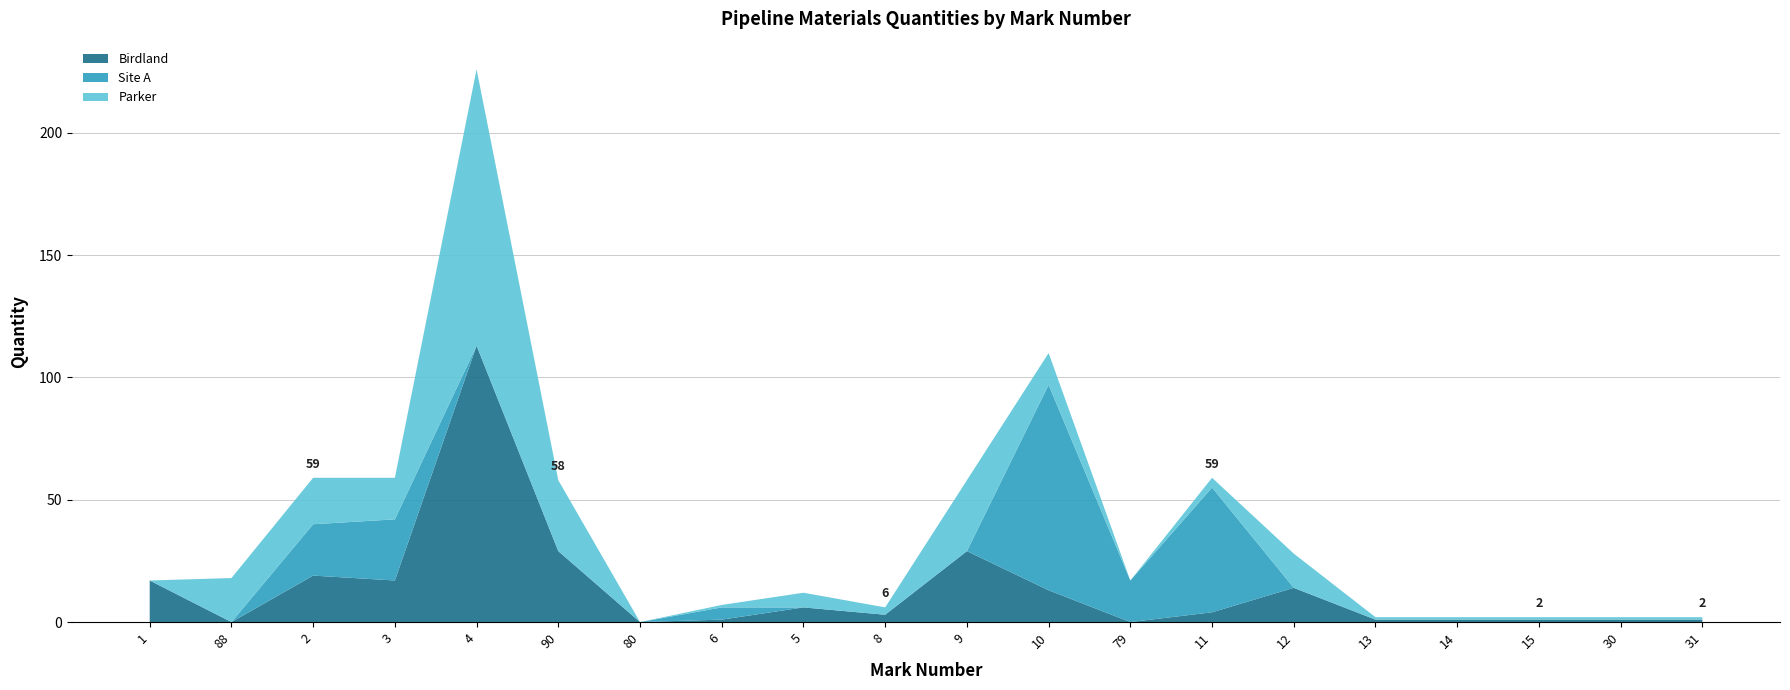

Is it true that Birdland equals 1 at 15?

True